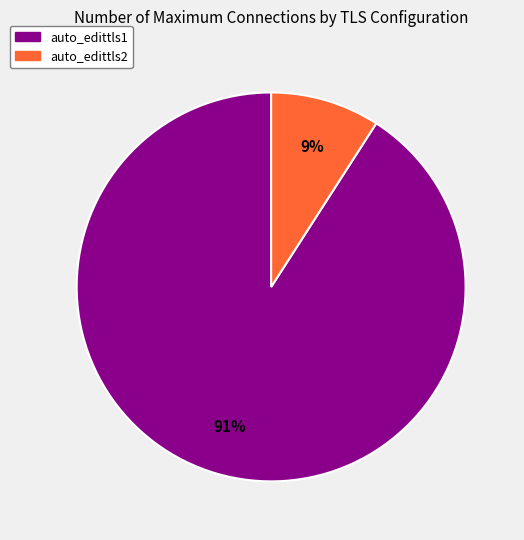

Rank the categories by value from lowest to highest.

auto_edittls2, auto_edittls1